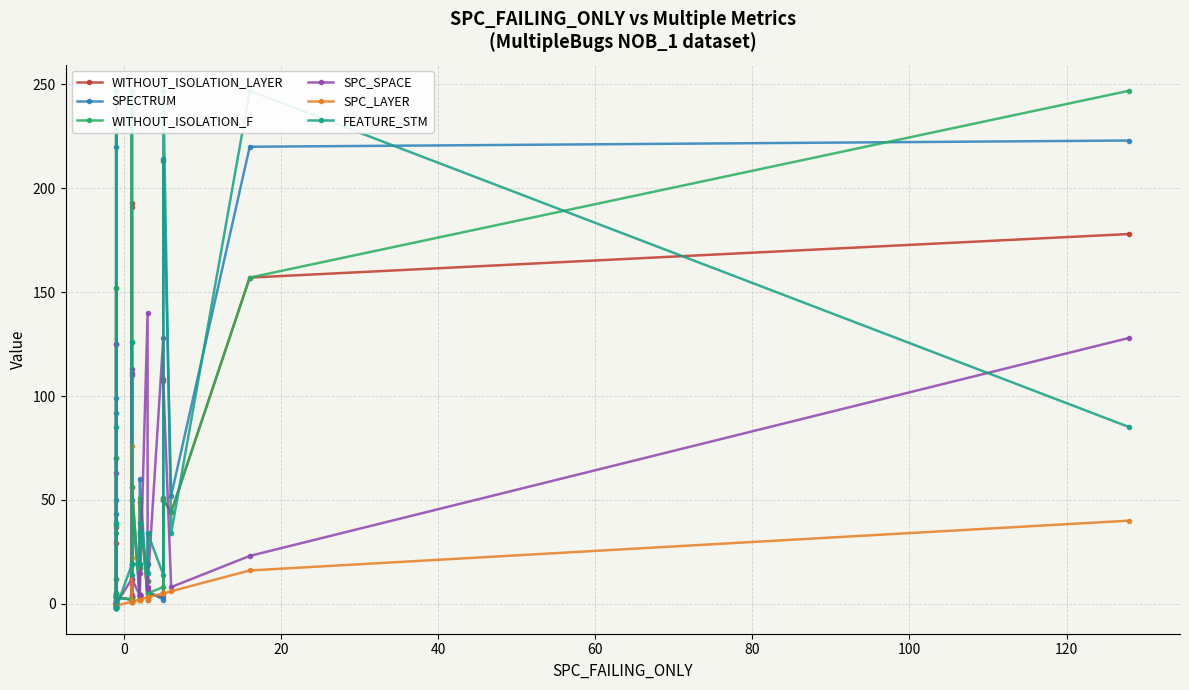

Which series ends up on top after the final intersection of SPC_LAYER and WITHOUT_ISOLATION_LAYER?

WITHOUT_ISOLATION_LAYER